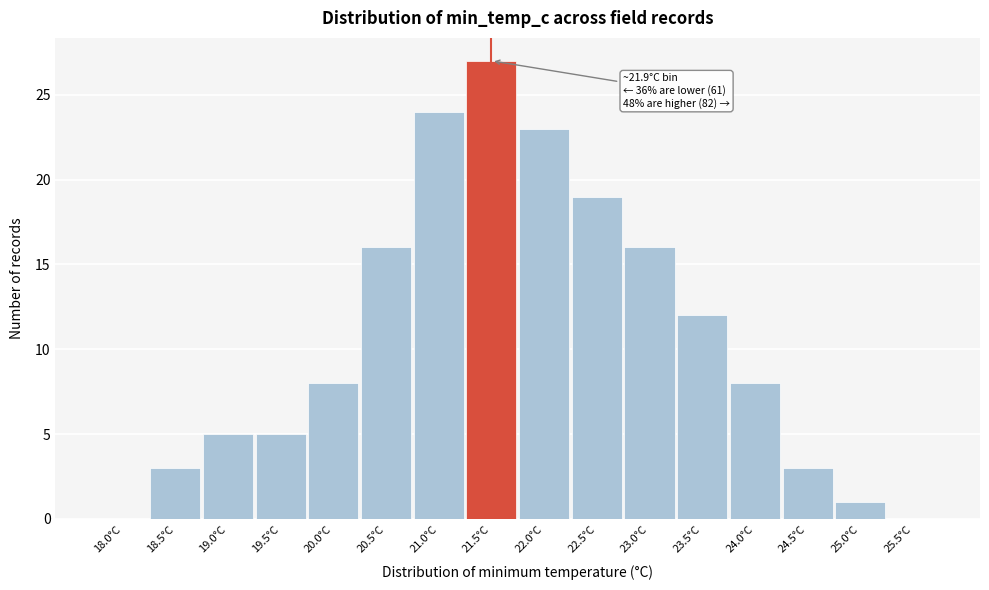

Reading left to right, transcribe all the data shown in this chart.

18.0°C=0	18.5°C=3	19.0°C=5	19.5°C=5	20.0°C=8	20.5°C=16	21.0°C=24	21.5°C=27	22.0°C=23	22.5°C=19	23.0°C=16	23.5°C=12	24.0°C=8	24.5°C=3	25.0°C=1	25.5°C=0